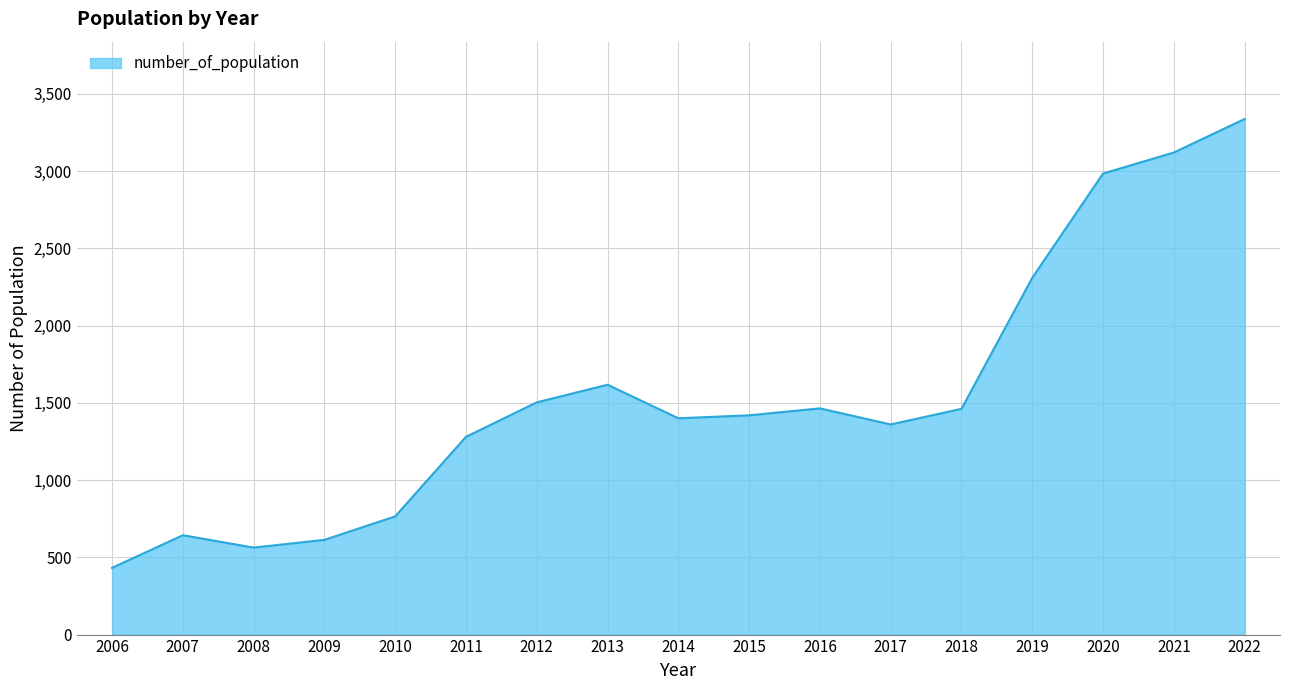

Where is the first local maximum?

2007